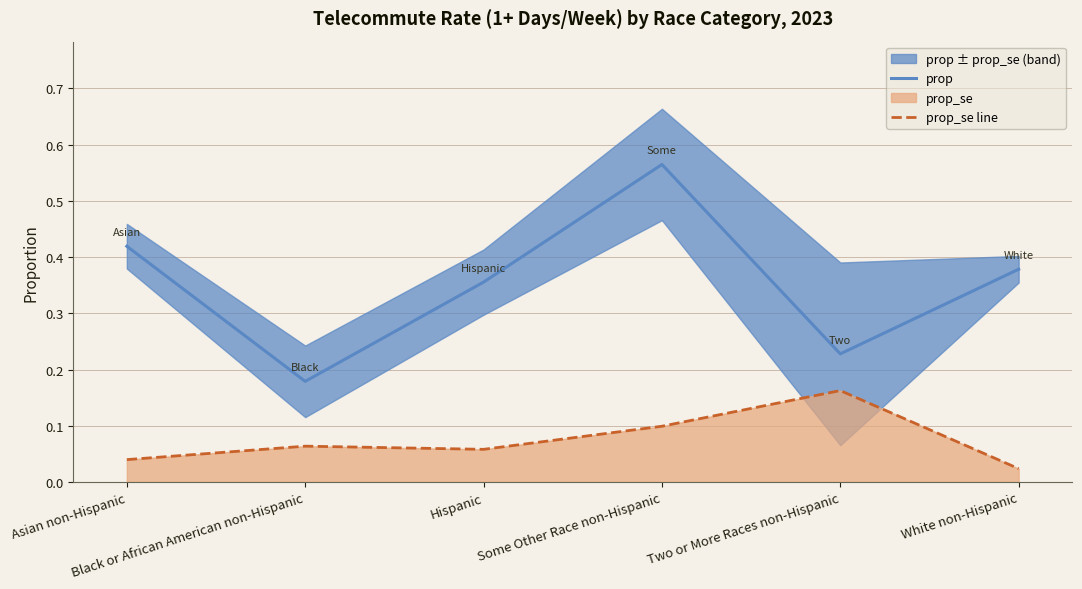

At how many categories does at least one series exceed 0?

6